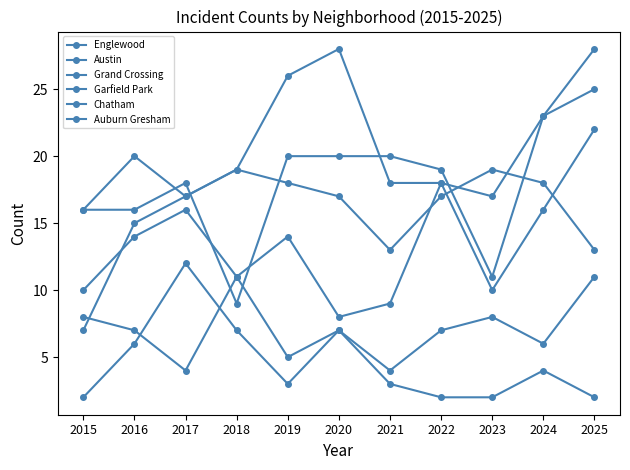

What is the greatest value displayed?

28